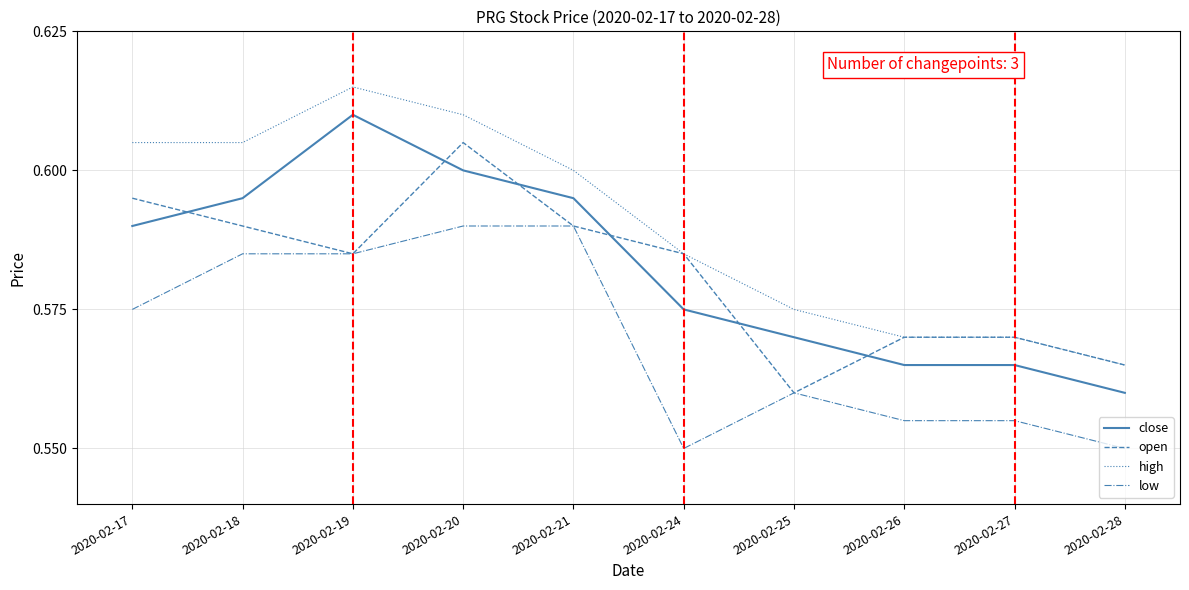

True or false: low has a value of 0.6 at 2020-02-19.

True